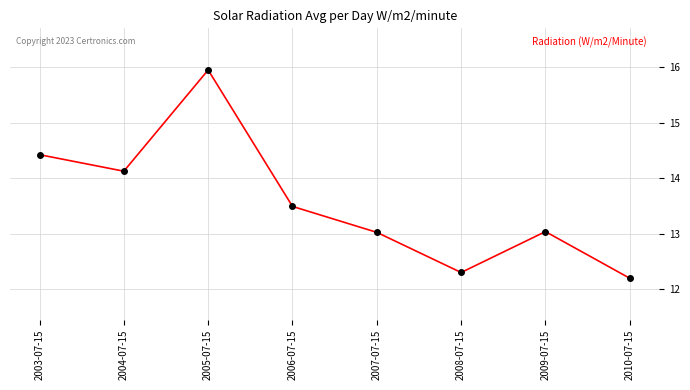

What is the label of the 3rd point from the right?

2008-07-15